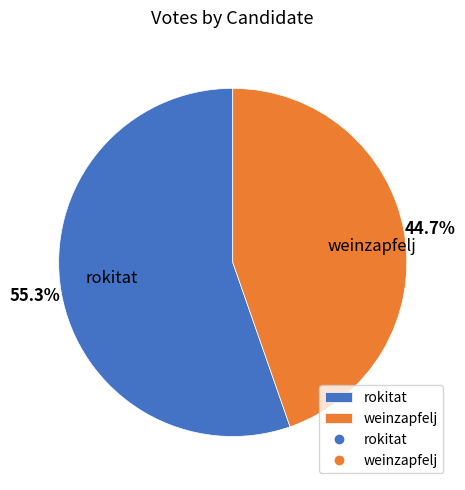

Rank the categories by value from lowest to highest.

weinzapfelj, rokitat